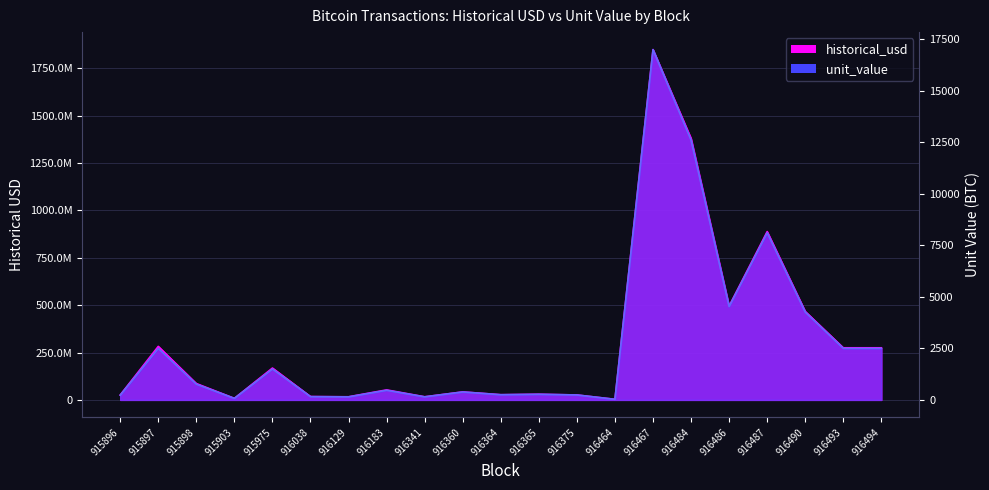

What is the greatest value displayed?

1849191995.1